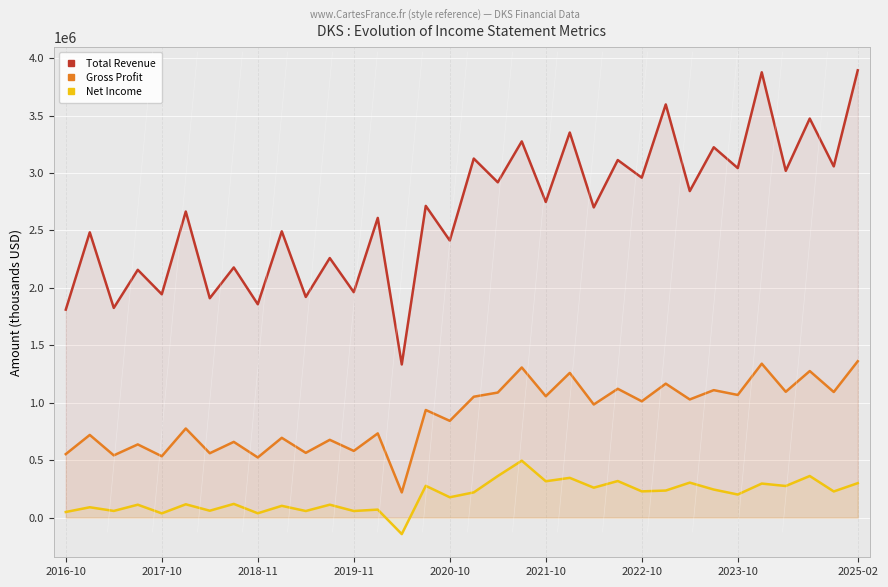

At how many categories does at least one series exceed 2950148?

13